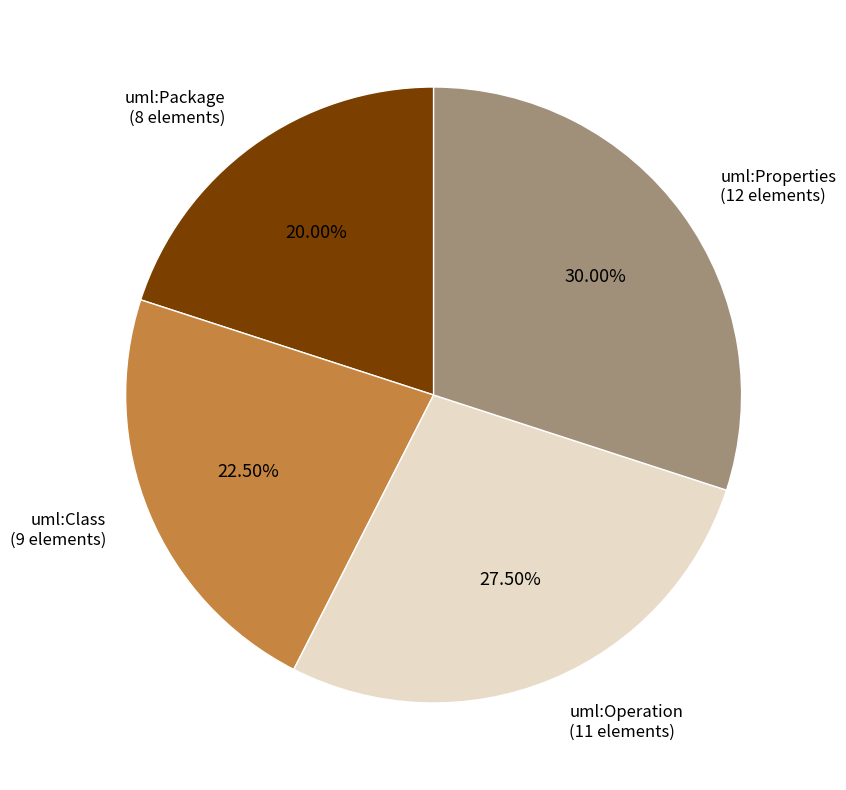

Does any single category account for the majority?

No